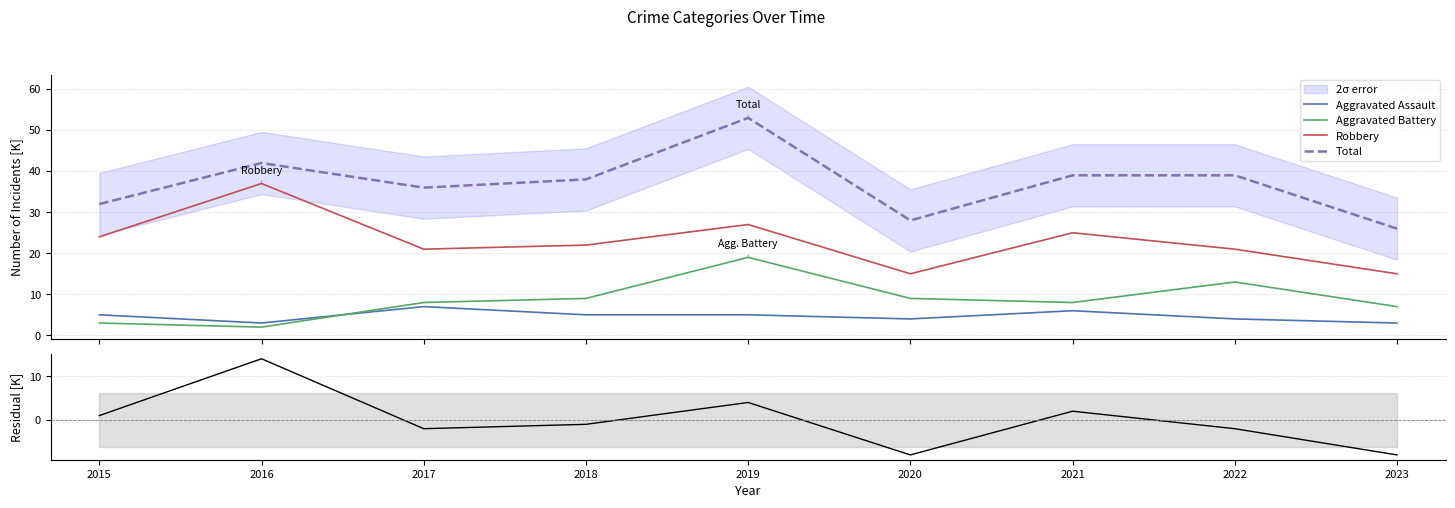

What is the lowest value of the Total series?

26